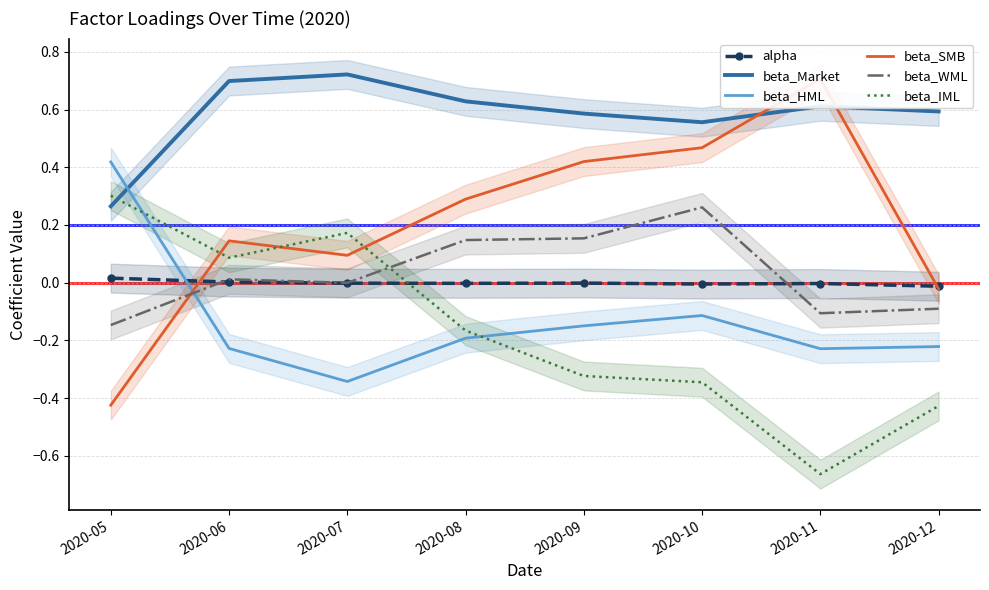

How many interior local valleys does the alpha series have?

2